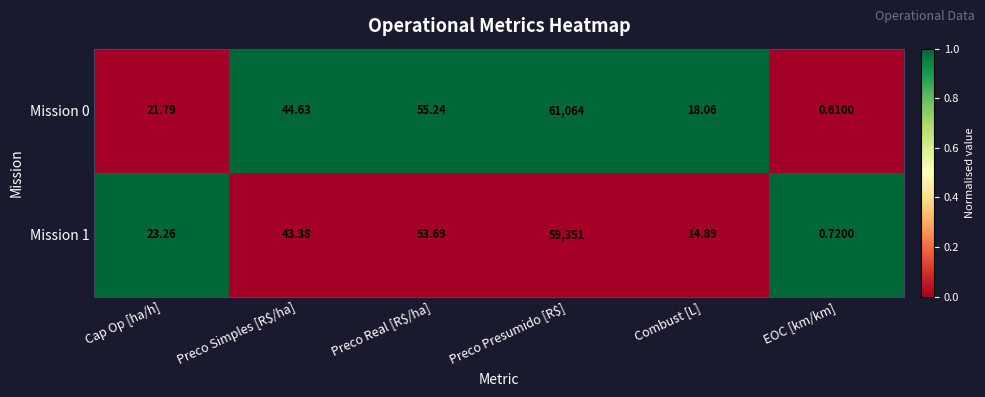

How many values in the Mission 1 series exceed 43?

3